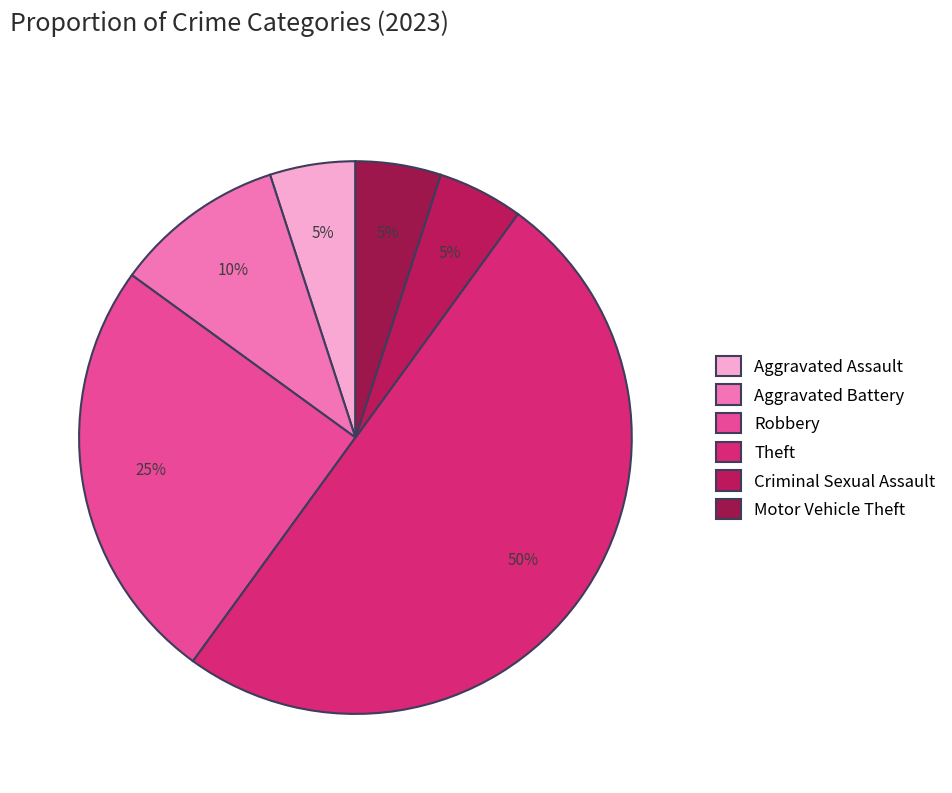

What is the ratio of the value at Aggravated Assault to the value at Theft?

0.1